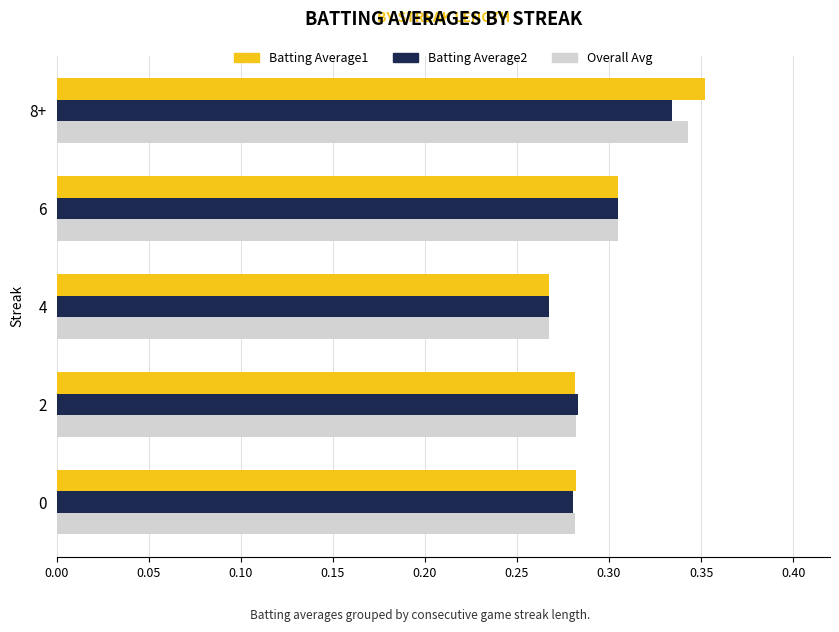

True or false: Overall Avg has a value of 0.5 at 0.

False